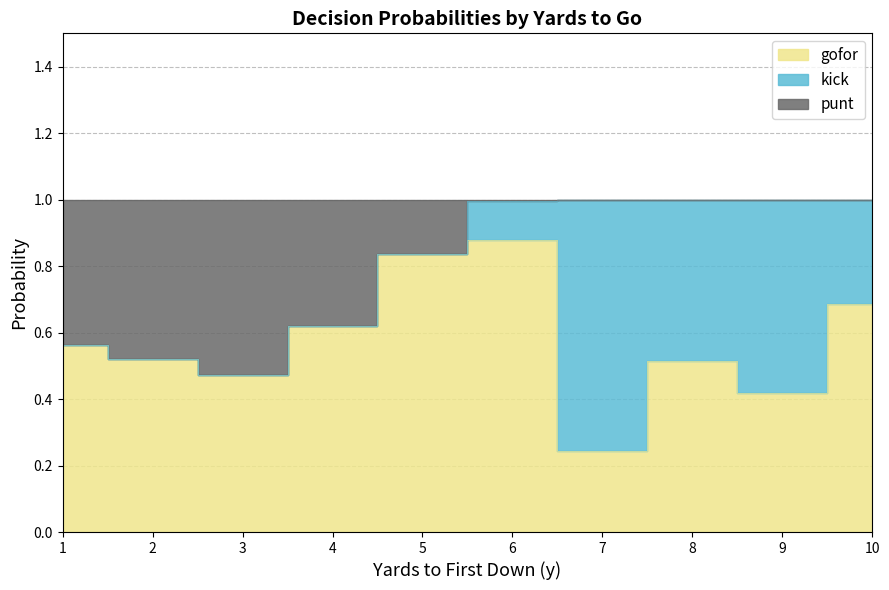

What is the difference between the second highest and second lowest values in the punt series?

0.5